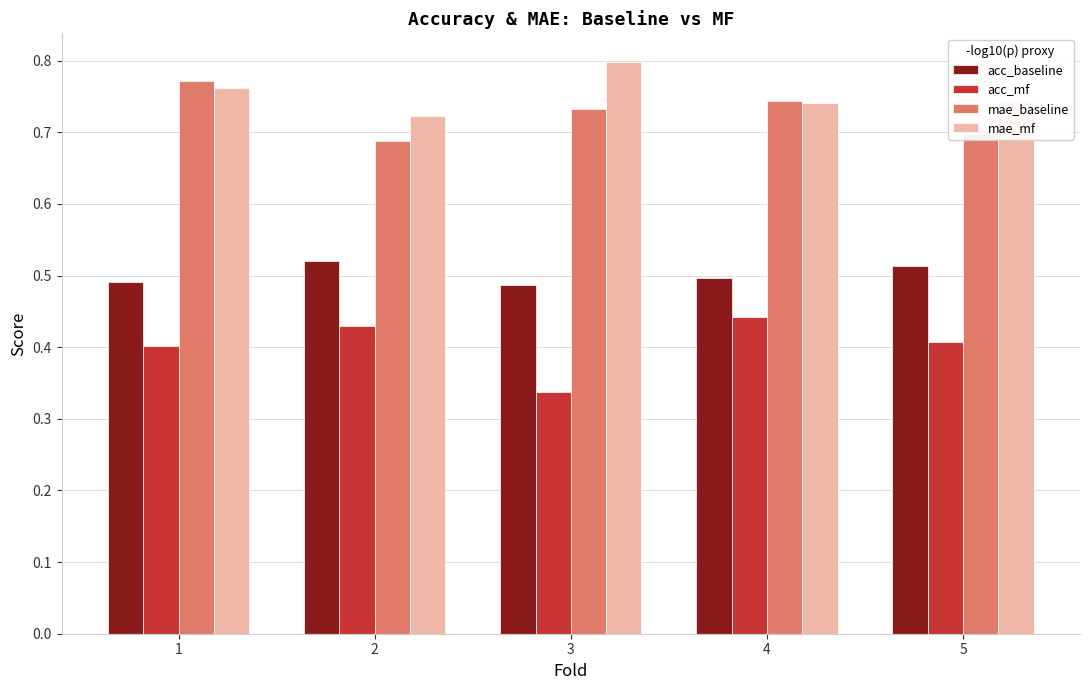

True or false: acc_mf has a value of 0.4 at 4.

True